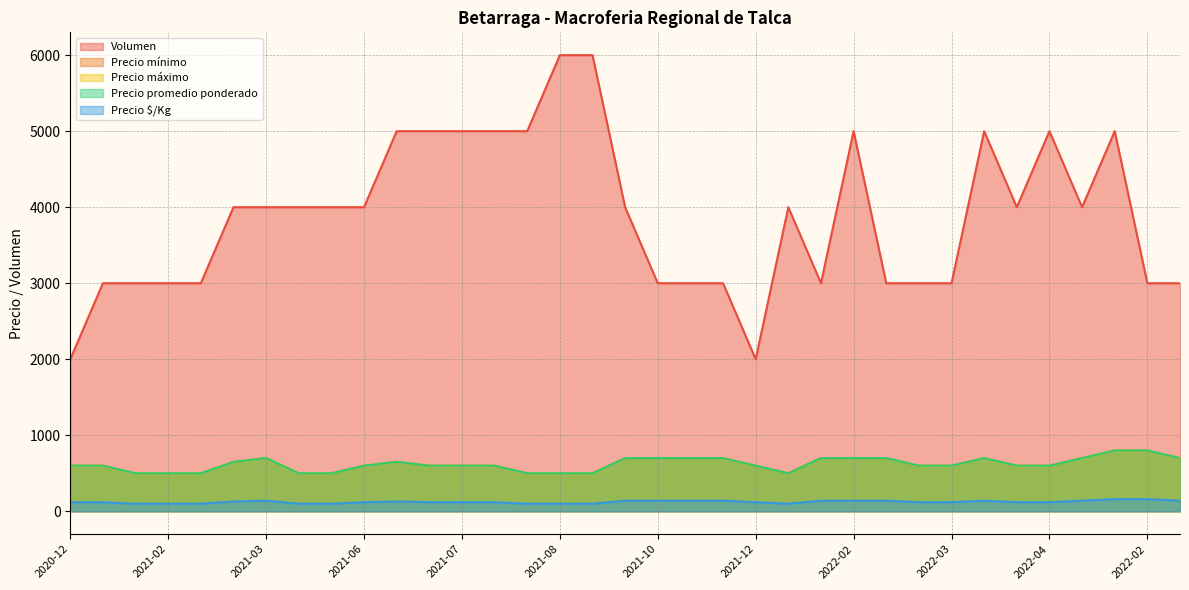

Reading left to right, extract all data points from this chart.

Volumen: 2000	3000	3000	3000	3000	4000	4000	4000	4000	4000	5000	5000	5000	5000	5000	6000	6000	4000	3000	3000	3000	2000	4000	3000	5000	3000	3000	3000	5000	4000	5000	4000	5000	3000	3000
Precio mínimo: 600	600	500	500	500	650	700	500	500	600	650	600	600	600	500	500	500	700	700	700	700	600	500	700	700	700	600	600	700	600	600	700	800	800	700
Precio máximo: 600	600	500	500	500	650	700	500	500	600	650	600	600	600	500	500	500	700	700	700	700	600	500	700	700	700	600	600	700	600	600	700	800	800	700
Precio promedio ponderado: 600	600	500	500	500	650	700	500	500	600	650	600	600	600	500	500	500	700	700	700	700	600	500	700	700	700	600	600	700	600	600	700	800	800	700
Precio $/Kg: 120	120	100	100	100	130	140	100	100	120	130	120	120	120	100	100	100	140	140	140	140	120	100	140	140	140	120	120	140	120	120	140	160	160	140